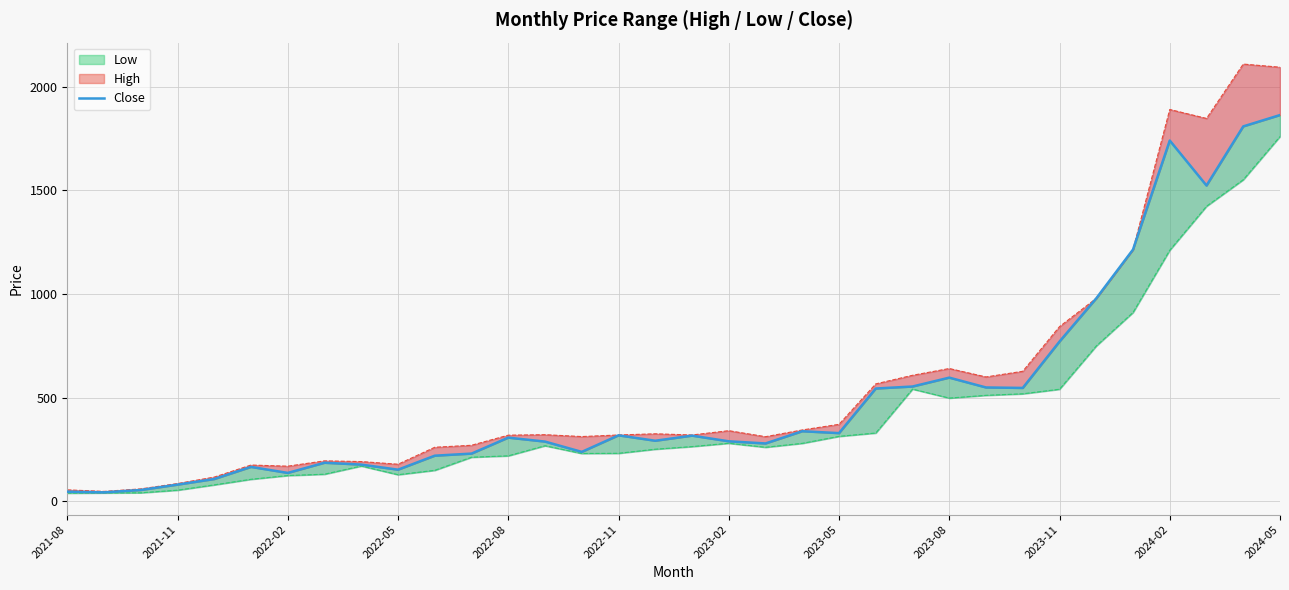

What is the difference between the maximum and minimum values?

1820.6